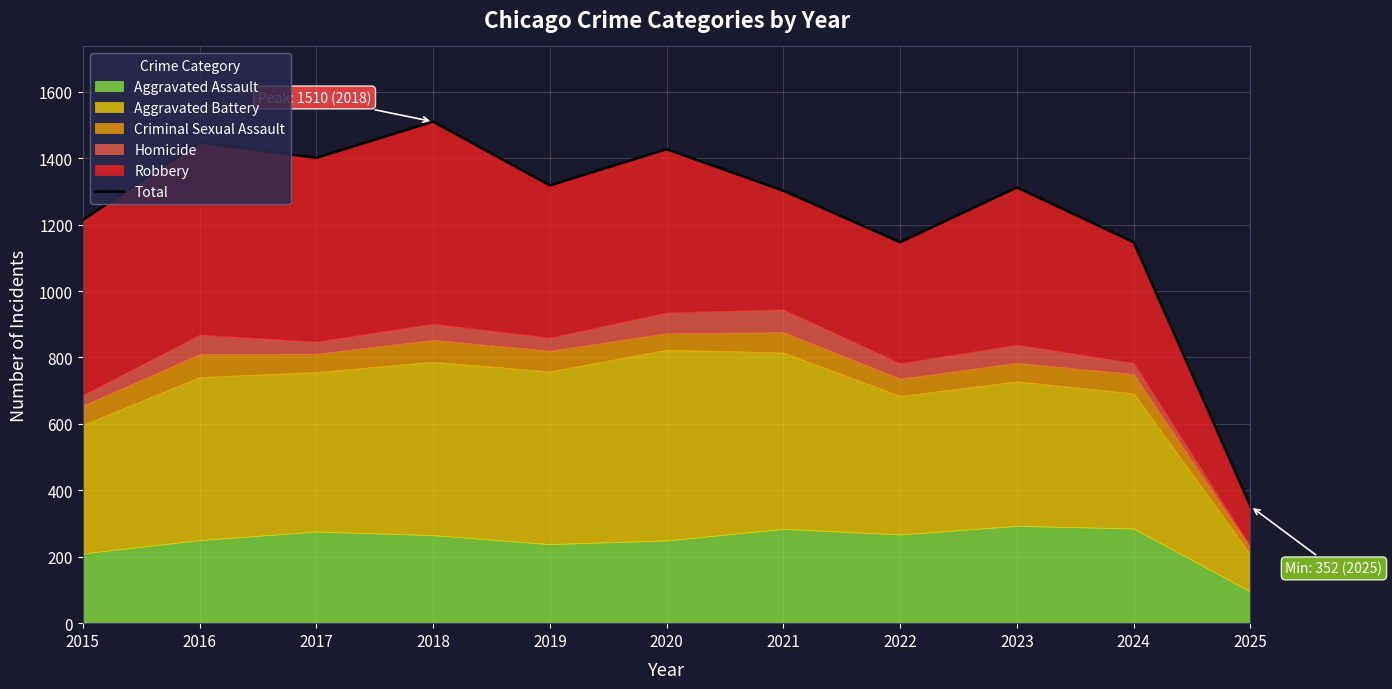

What is the difference between the second highest and second lowest values?

301